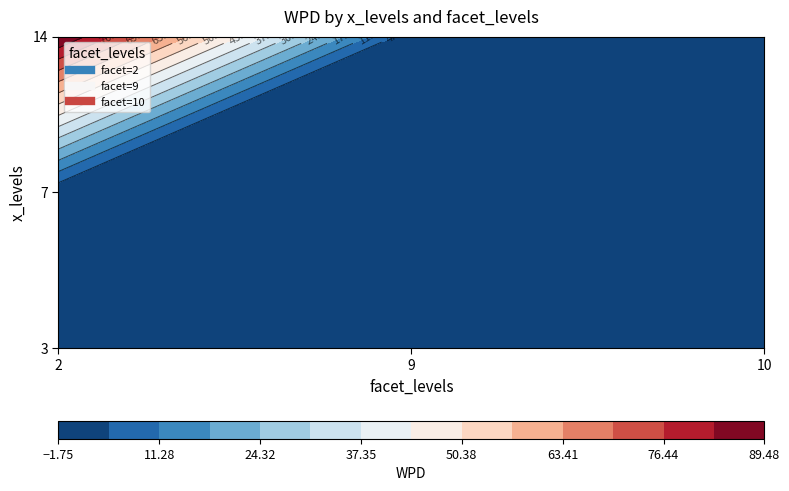

What is the total value across all series at 7?

-4.0